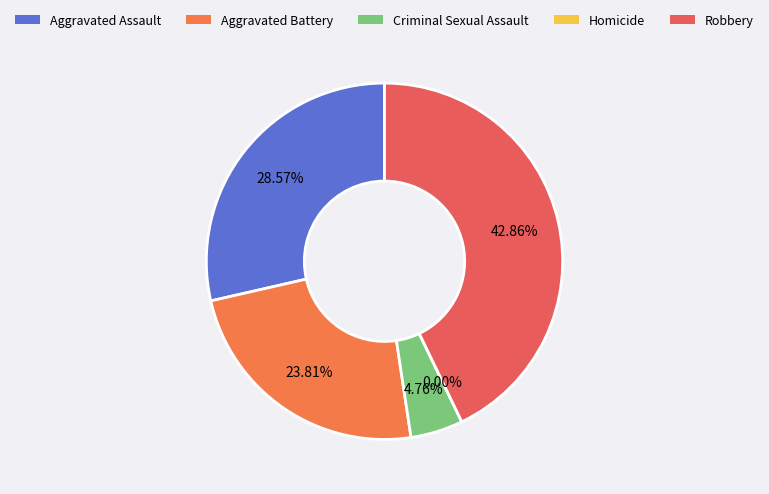

Which category has the biggest portion of the pie?

Robbery